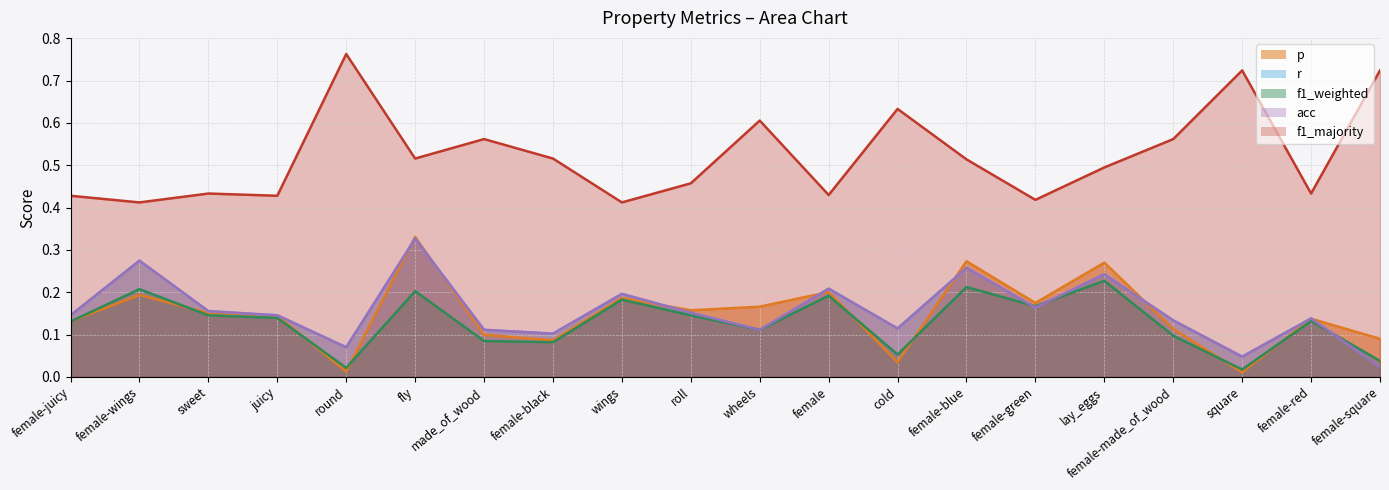

Reading left to right, list all the values displayed in this chart.

p: female-juicy=0.1	female-wings=0.2	sweet=0.2	juicy=0.1	round=0.0	fly=0.3	made_of_wood=0.1	female-black=0.1	wings=0.2	roll=0.2	wheels=0.2	female=0.2	cold=0.0	female-blue=0.3	female-green=0.2	lay_eggs=0.3	female-made_of_wood=0.1	square=0.0	female-red=0.1	female-square=0.1
r: female-juicy=0.1	female-wings=0.3	sweet=0.2	juicy=0.1	round=0.1	fly=0.3	made_of_wood=0.1	female-black=0.1	wings=0.2	roll=0.2	wheels=0.1	female=0.2	cold=0.1	female-blue=0.3	female-green=0.2	lay_eggs=0.2	female-made_of_wood=0.1	square=0.0	female-red=0.1	female-square=0.0
f1_weighted: female-juicy=0.1	female-wings=0.2	sweet=0.1	juicy=0.1	round=0.0	fly=0.2	made_of_wood=0.1	female-black=0.1	wings=0.2	roll=0.1	wheels=0.1	female=0.2	cold=0.1	female-blue=0.2	female-green=0.2	lay_eggs=0.2	female-made_of_wood=0.1	square=0.0	female-red=0.1	female-square=0.0
acc: female-juicy=0.1	female-wings=0.3	sweet=0.2	juicy=0.1	round=0.1	fly=0.3	made_of_wood=0.1	female-black=0.1	wings=0.2	roll=0.2	wheels=0.1	female=0.2	cold=0.1	female-blue=0.3	female-green=0.2	lay_eggs=0.2	female-made_of_wood=0.1	square=0.0	female-red=0.1	female-square=0.0
f1_majority: female-juicy=0.4	female-wings=0.4	sweet=0.4	juicy=0.4	round=0.8	fly=0.5	made_of_wood=0.6	female-black=0.5	wings=0.4	roll=0.5	wheels=0.6	female=0.4	cold=0.6	female-blue=0.5	female-green=0.4	lay_eggs=0.5	female-made_of_wood=0.6	square=0.7	female-red=0.4	female-square=0.7